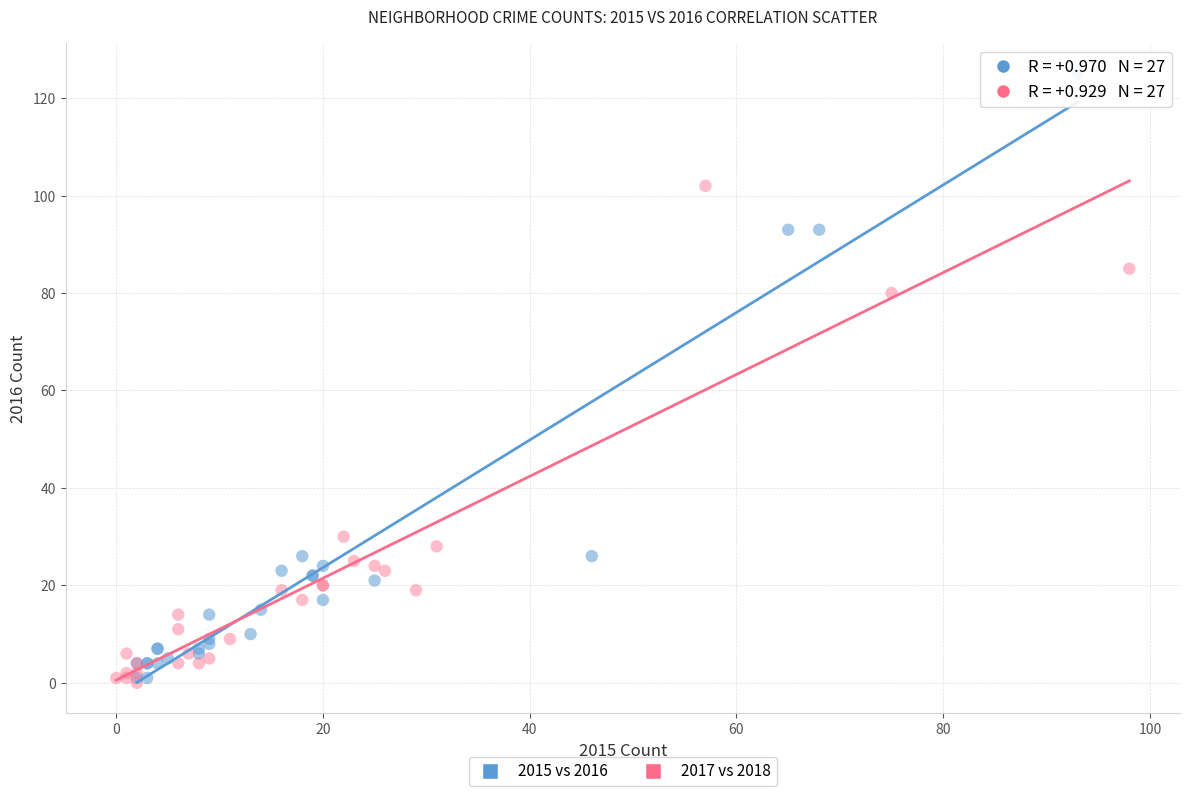

Which series contains the highest Y value?

2015 vs 2016